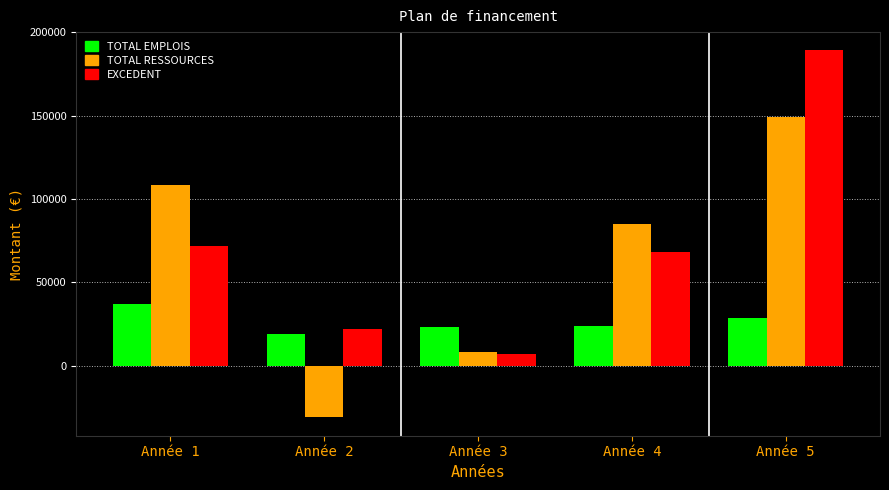

Rank the series by their maximum value, from lowest to highest.

TOTAL EMPLOIS, TOTAL RESSOURCES, EXCEDENT